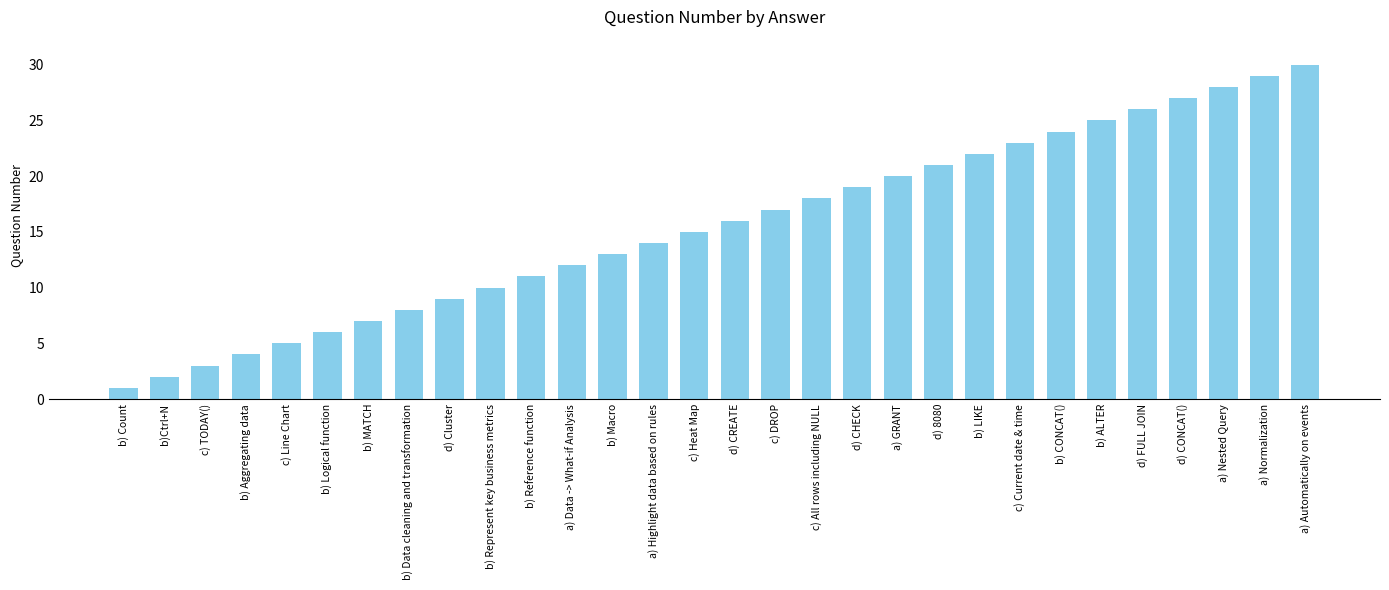

Rank the categories by value from highest to lowest.

a) Automatically on events, a) Normalization, a) Nested Query, d) CONCAT(), d) FULL JOIN, b) ALTER, b) CONCAT(), c) Current date & time, b) LIKE, d) 8080, a) GRANT, d) CHECK, c) All rows including NULL, c) DROP, d) CREATE, c) Heat Map, a) Highlight data based on rules, b) Macro, a) Data -> What-if Analysis, b) Reference function, b) Represent key business metrics, d) Cluster, b) Data cleaning and transformation, b) MATCH, b) Logical function, c) Line Chart, b) Aggregating data, c) TODAY(), b)Ctrl+N, b) Count